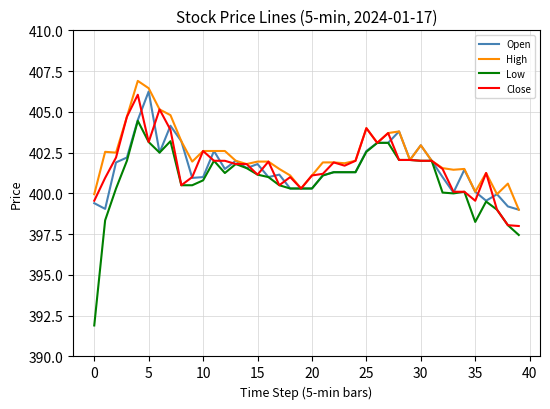

Which series has the widest spread of values?

Low